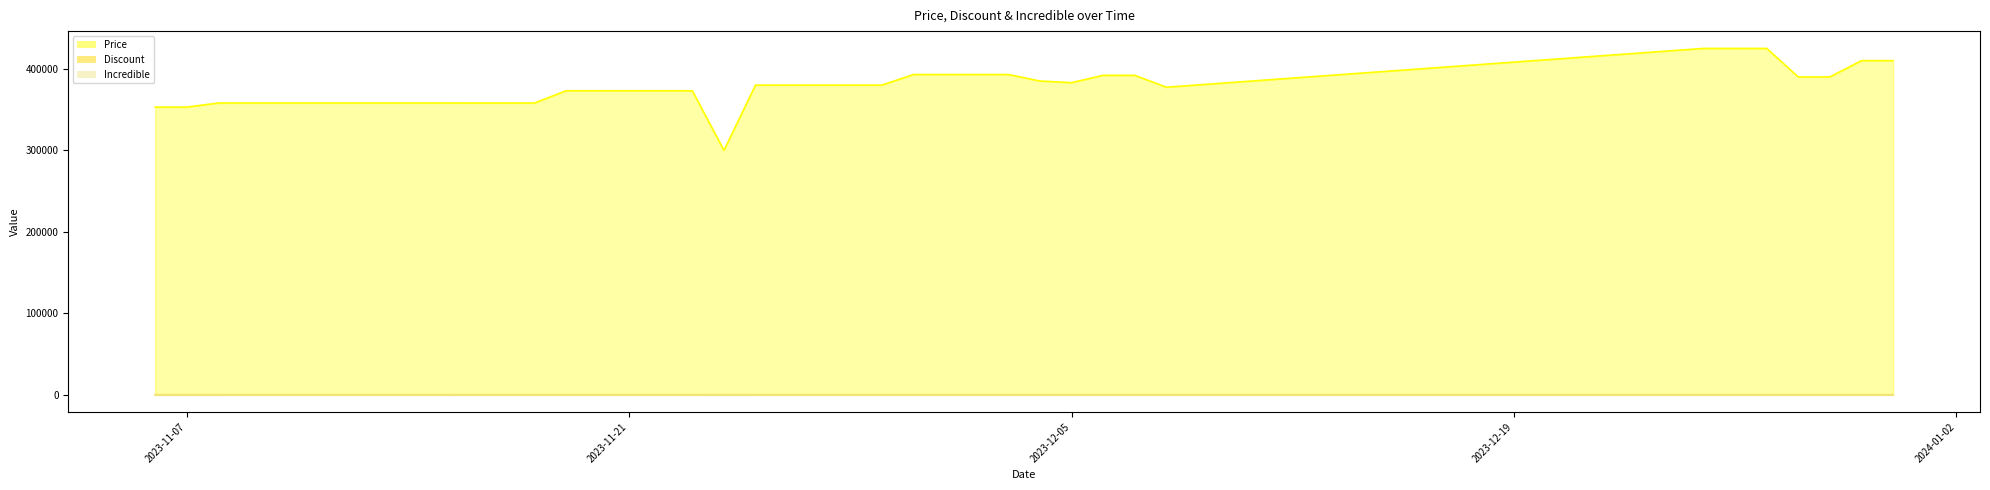

Is it true that Discount equals 3 at 2023-11-28?

True